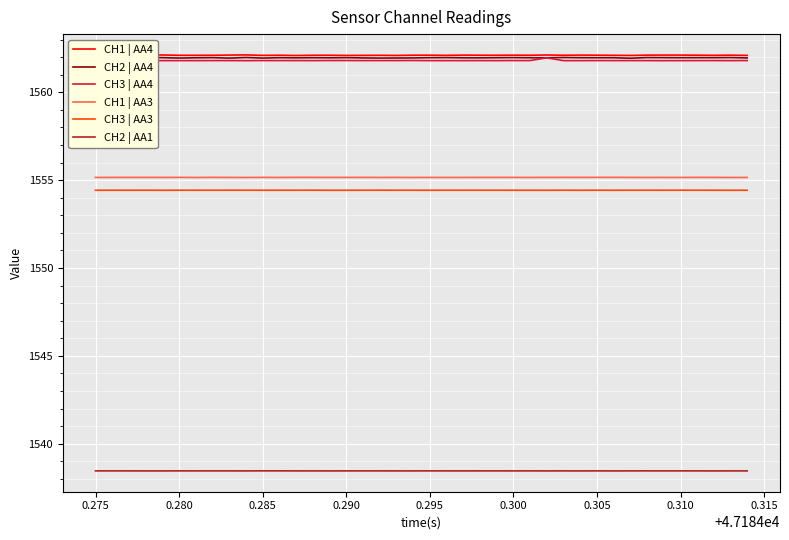

How many lines are shown in the chart?

6